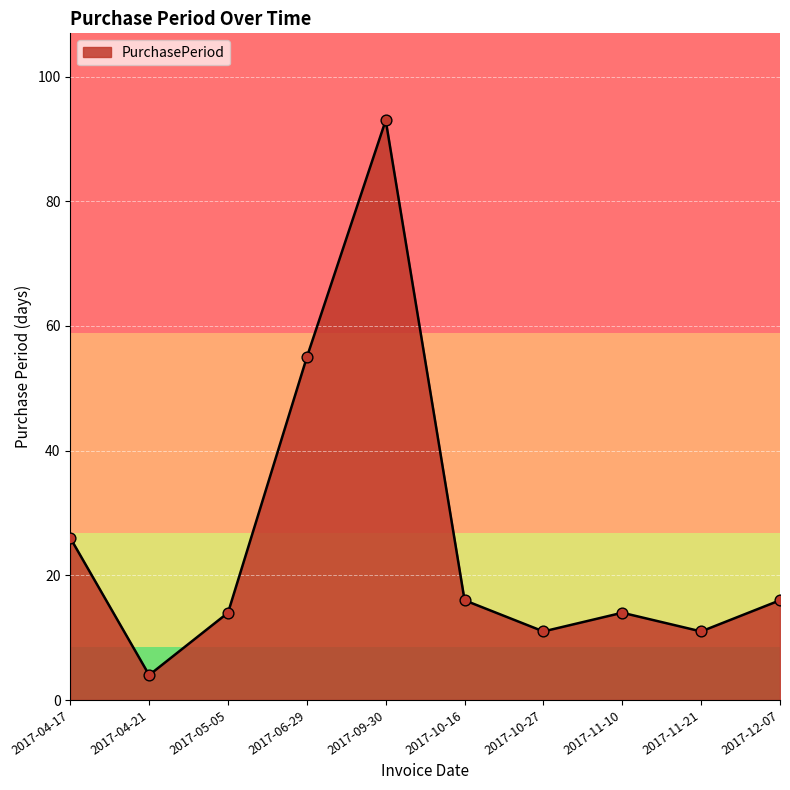

Approximately how many times larger is the value at 2017-11-10 compared to 2017-09-30?

0.2